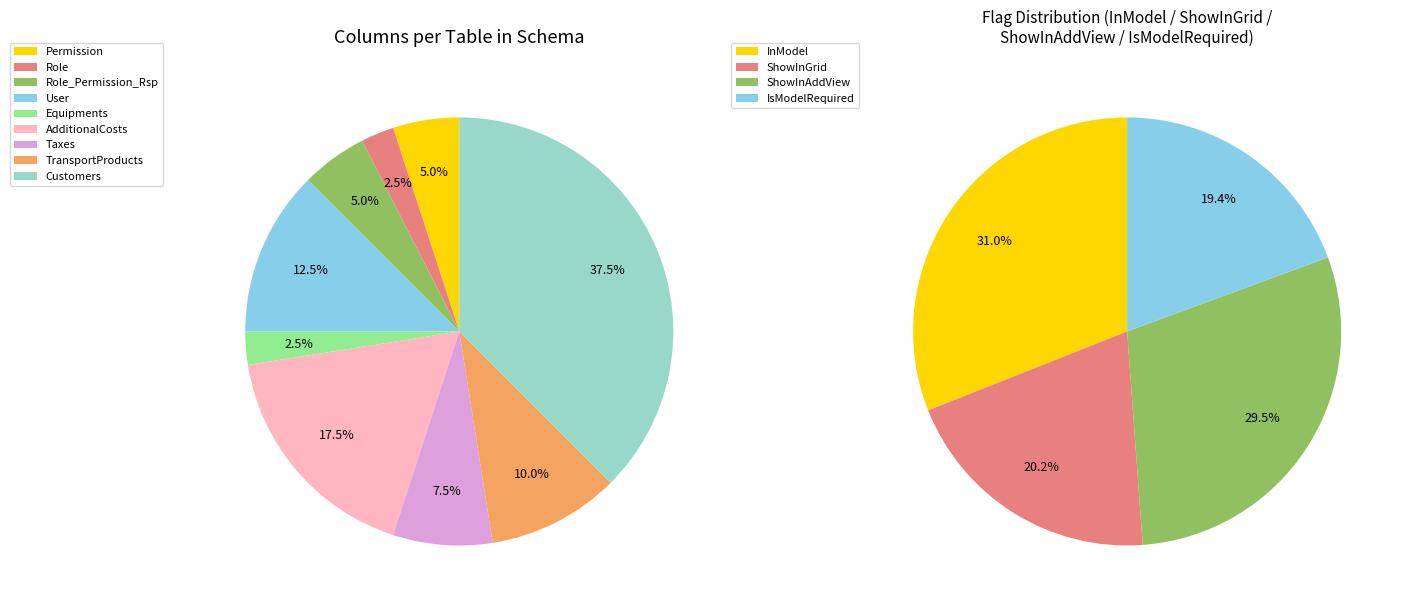

Which category has the smallest portion of the pie?

IsModelRequired